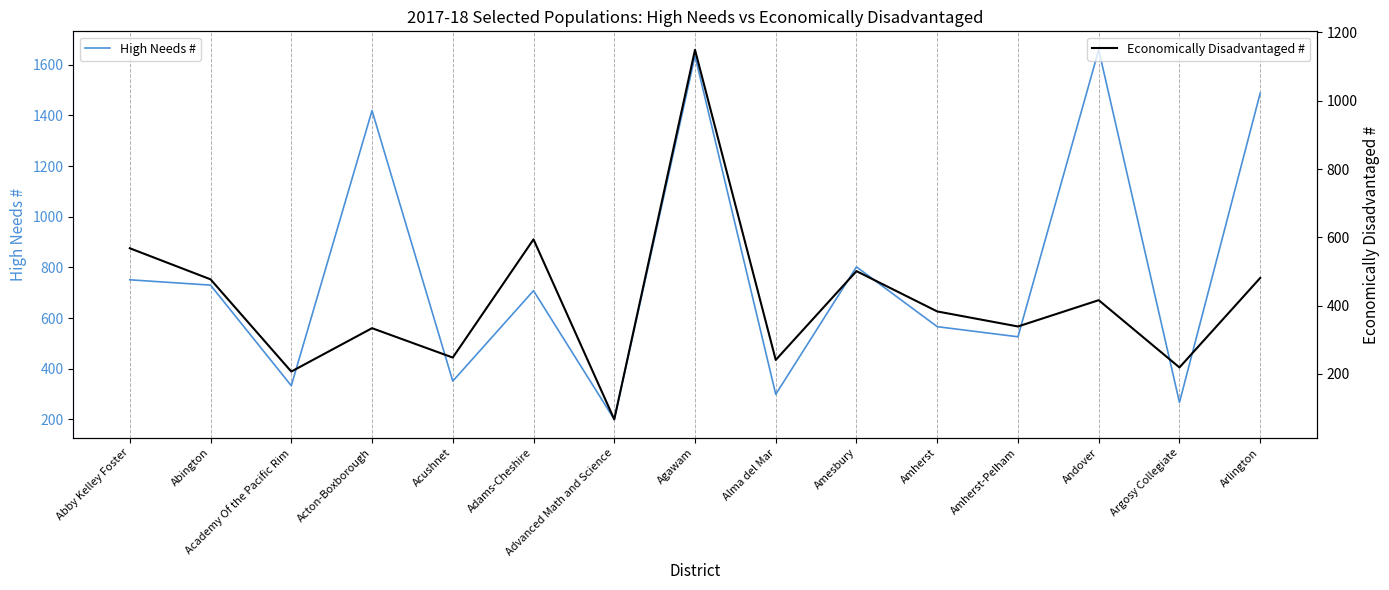

Between Abby Kelley Foster and Amesbury, which series saw the biggest shift?

Economically Disadvantaged #